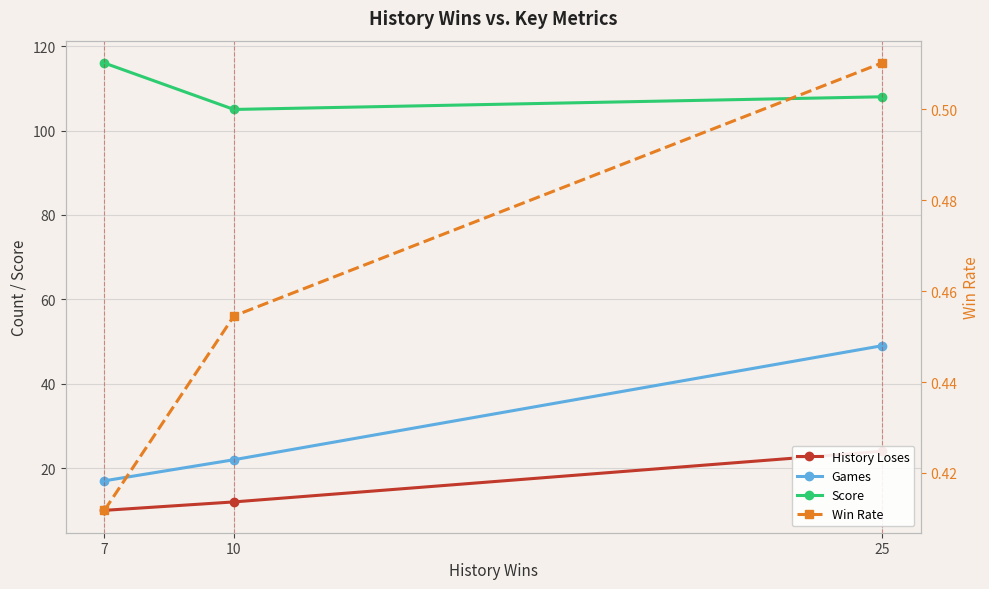

Reading right to left, extract all data points from this chart.

History Loses: 25=24.0	10=12.0	7=10.0
Games: 25=49.0	10=22.0	7=17.0
Score: 25=108.0	10=105.0	7=116.0
Win Rate: 25=0.5	10=0.5	7=0.4